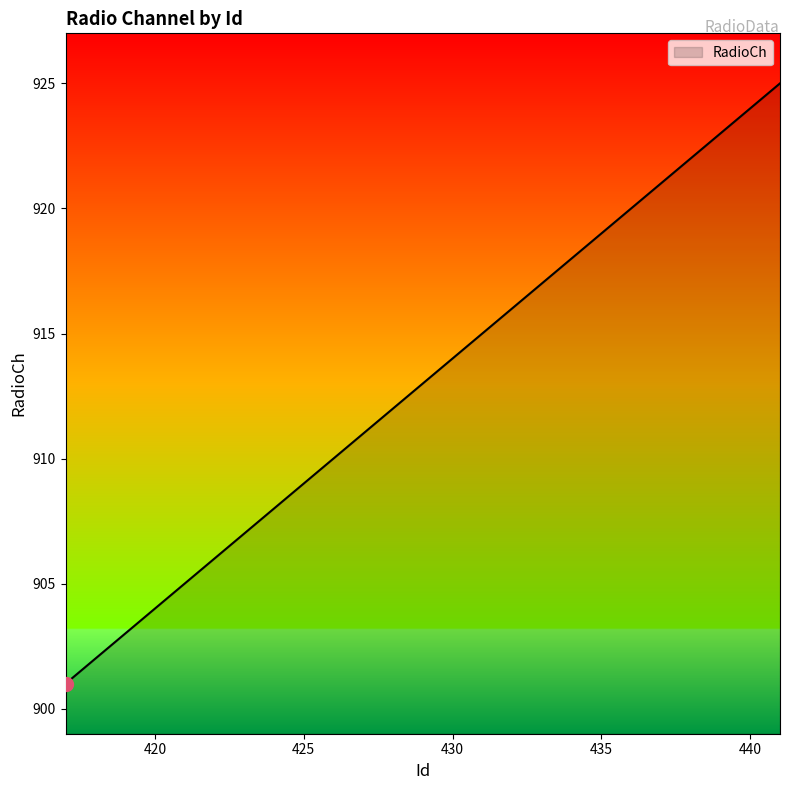

What is the difference between the maximum and minimum values?

24